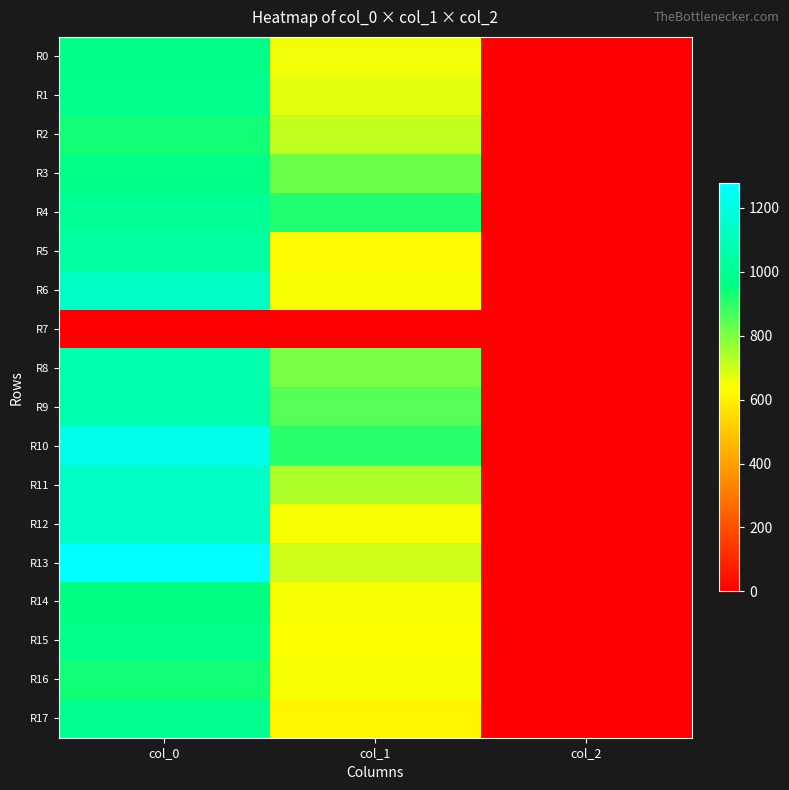

What is the spread (max minus min) of values at col_2?

2.0